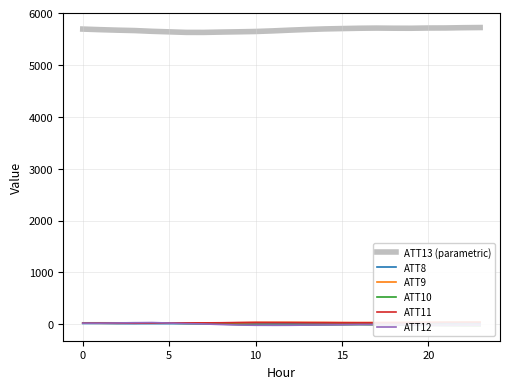

How many times do ATT8 and ATT10 cross each other?

1